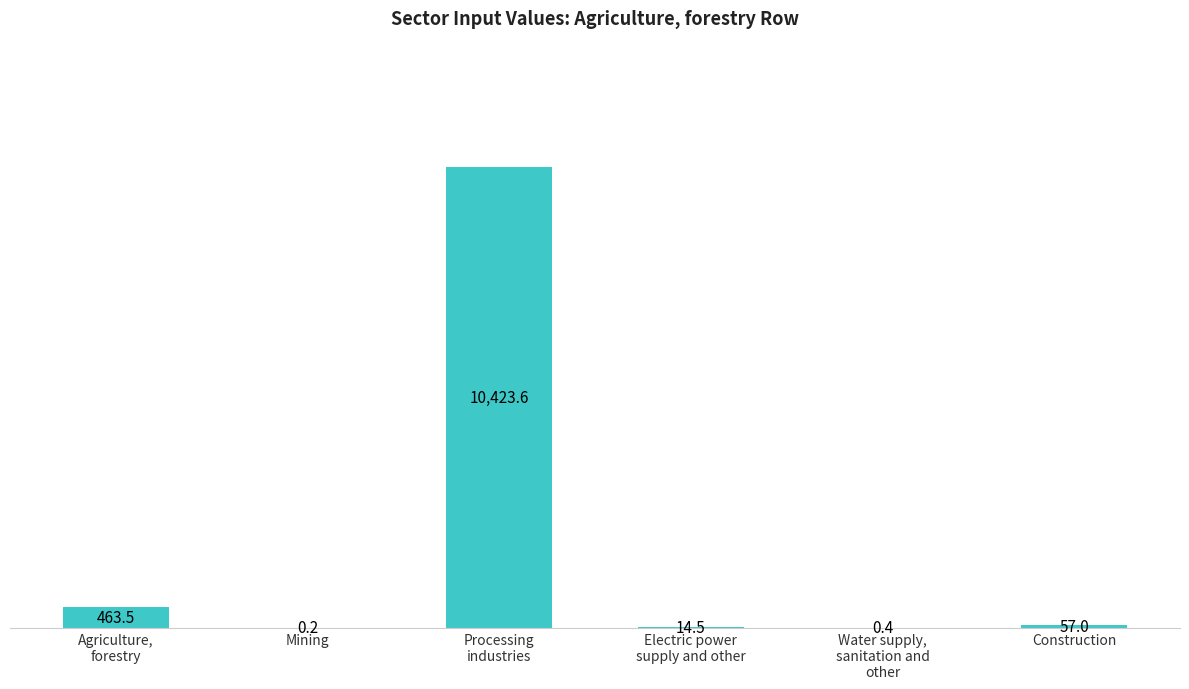

Reading left to right, transcribe all the data shown in this chart.

Agriculture,
forestry=463.5	Mining=0.2	Processing
industries=10423.6	Electric power
supply and other=14.5	Water supply,
sanitation and
other=0.4	Construction=57.0